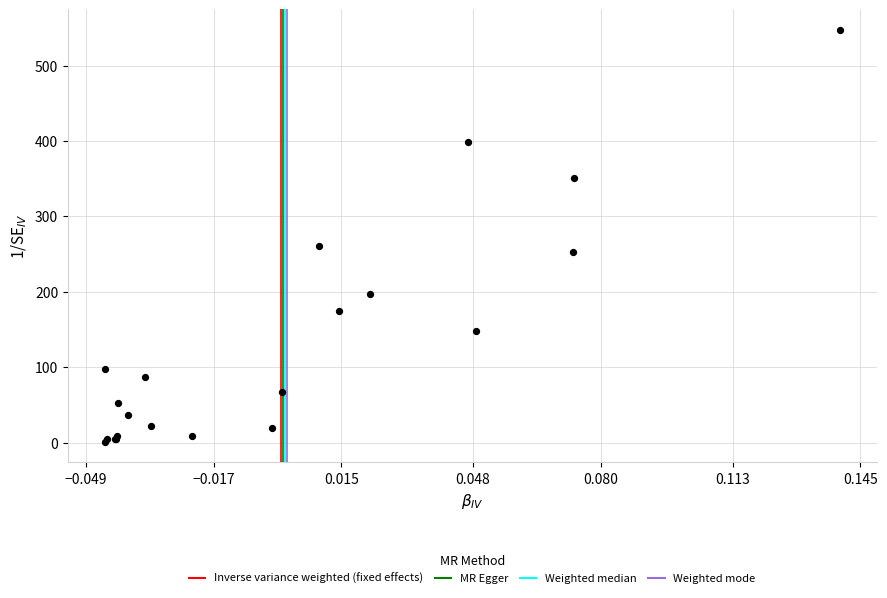

What Y value in the scatter plot is closest to 273?

261.1